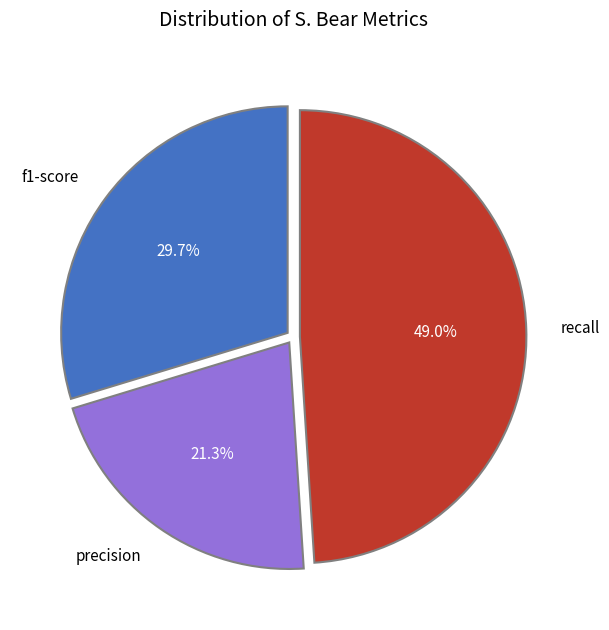

Does precision represent more than half of the total?

No